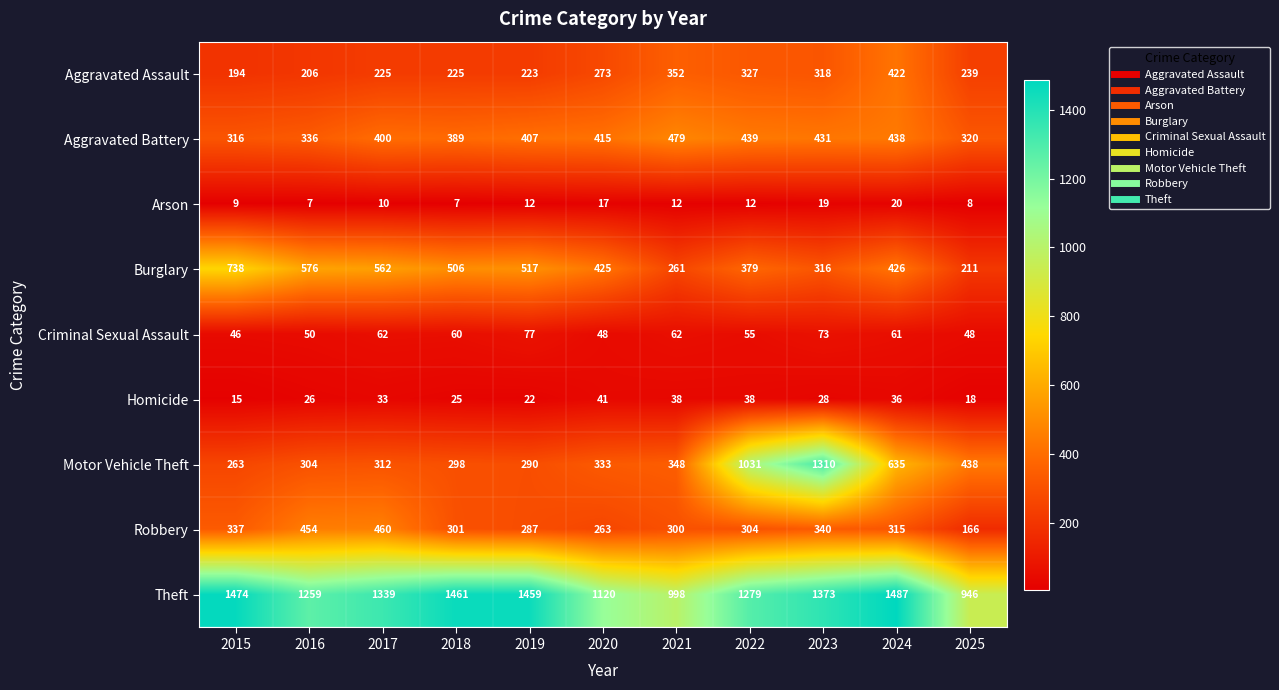

Where is Criminal Sexual Assault nearest to the value 61?

2024